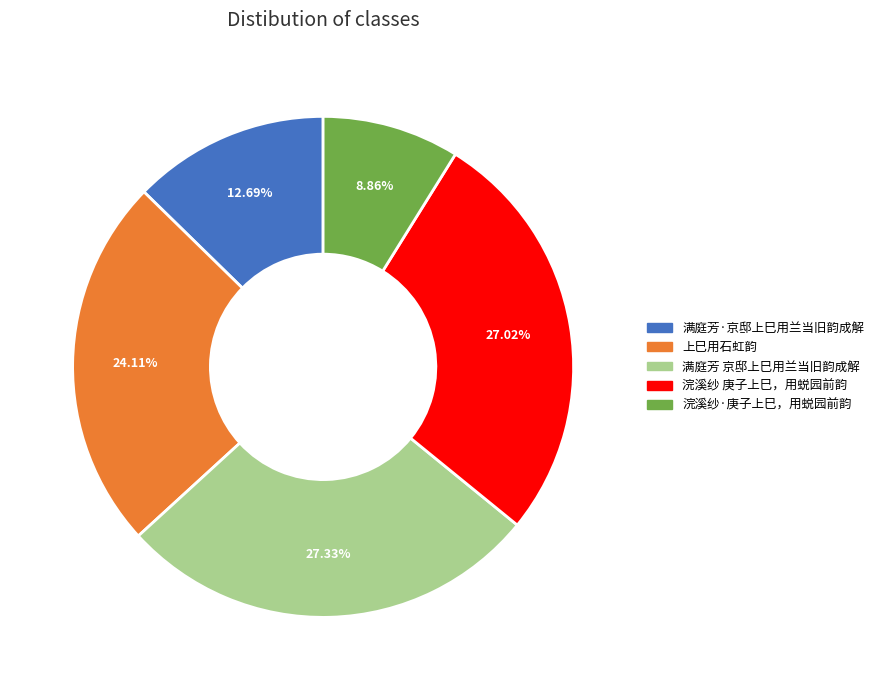

How many slices are in this pie chart?

5